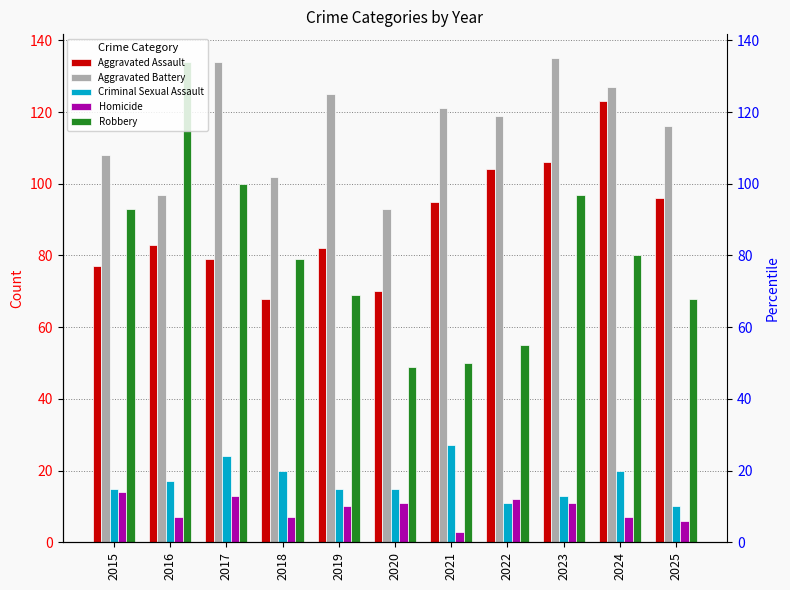

At which label does Aggravated Battery reach its peak?

2023